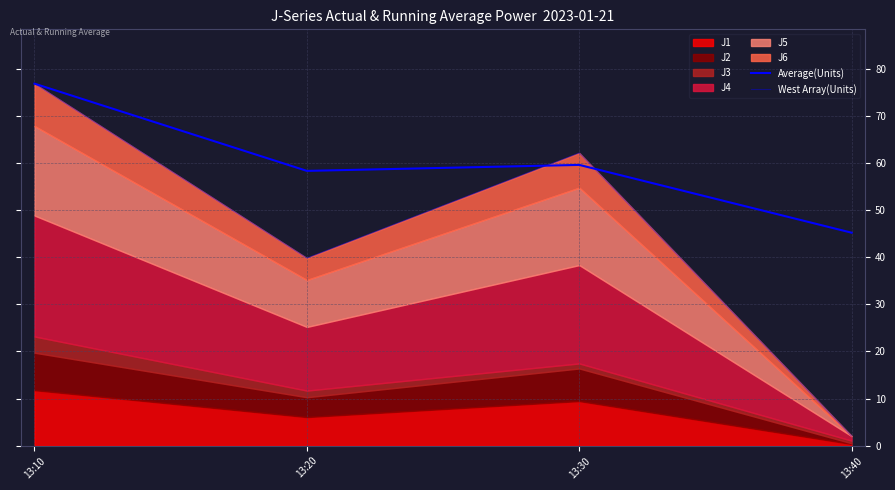

Reading left to right, extract all data points from this chart.

Average(Units): 76.8	58.3	59.6	45.2
West Array(Units): 76.8	39.8	62.1	2.0